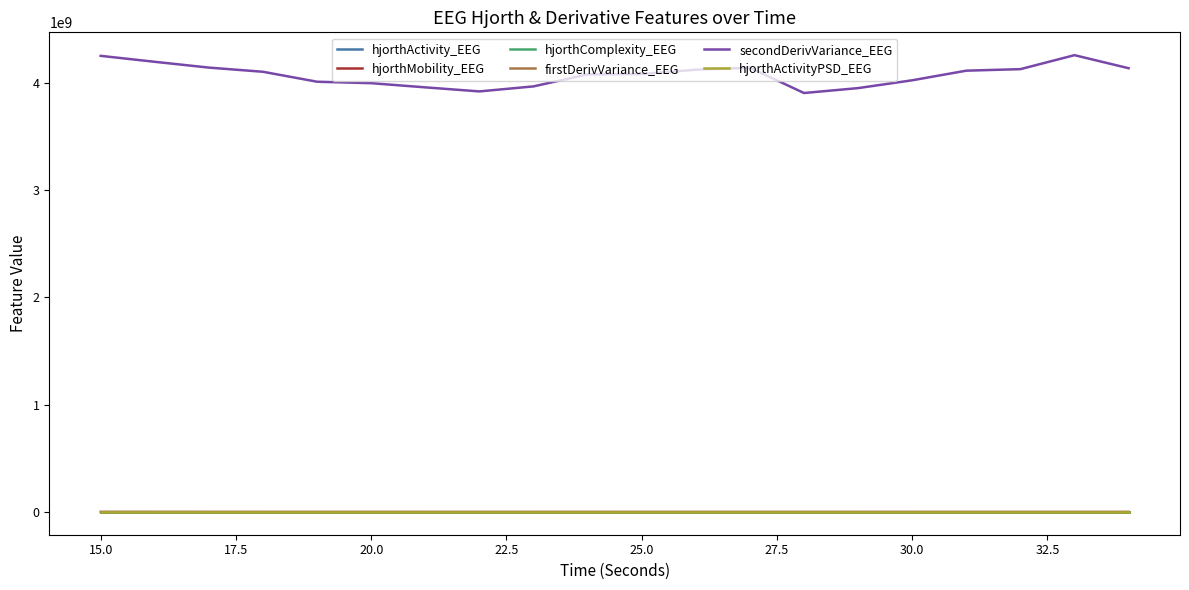

Which series has the widest spread of values?

secondDerivVariance_EEG